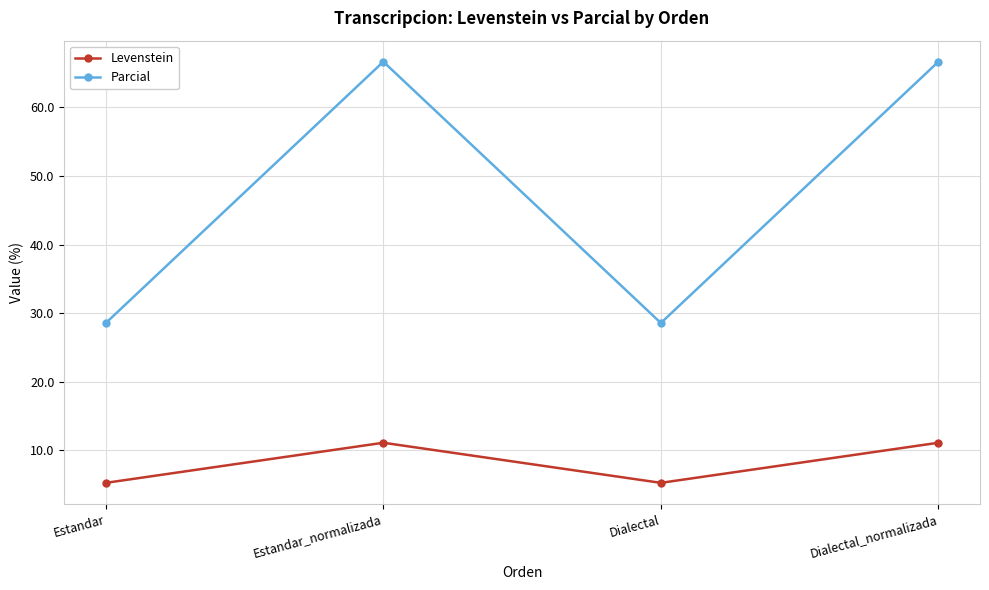

What is the average value of the Parcial series?

47.6